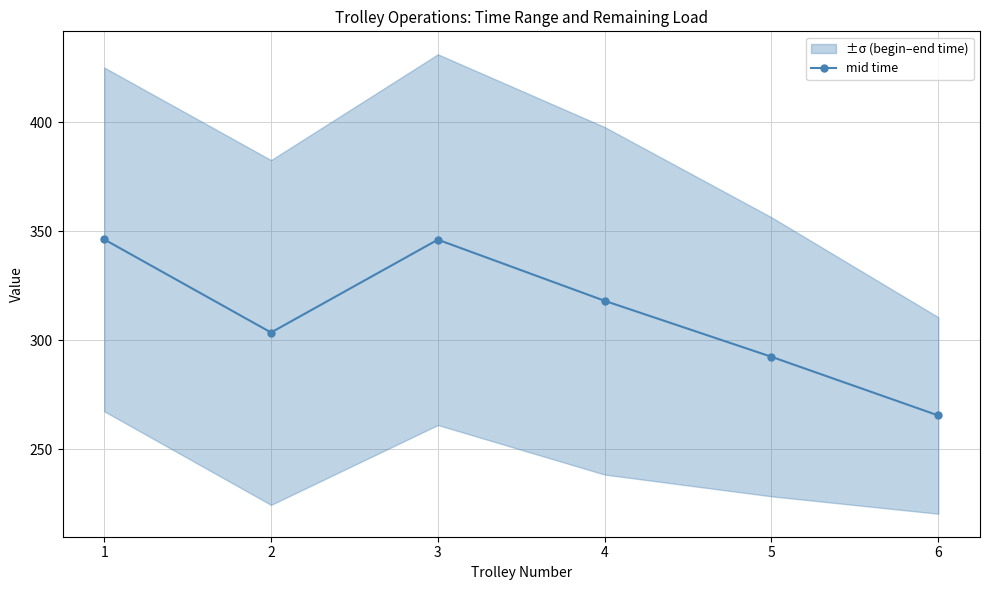

At which category does the data reach its first local valley?

2